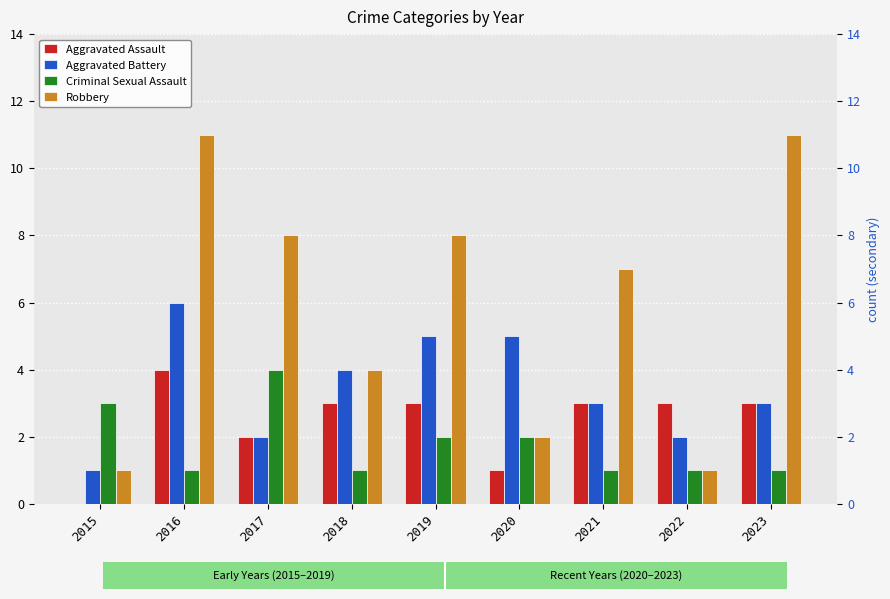

What is the sum of the Criminal Sexual Assault values at 2021 and 2018?

2